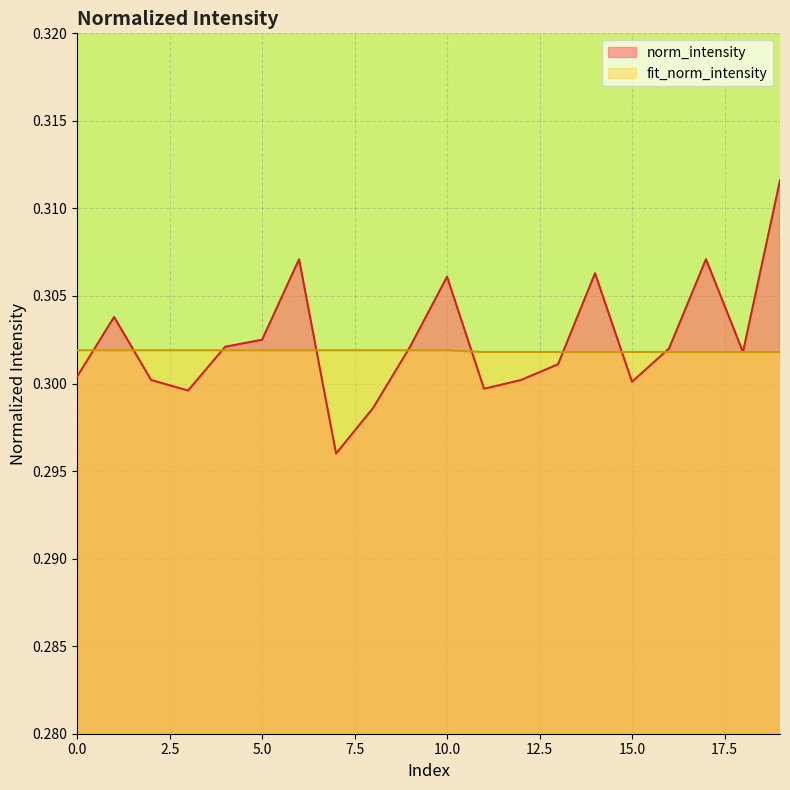

True or false: fit_norm_intensity has more than 2 interior local peaks.

False